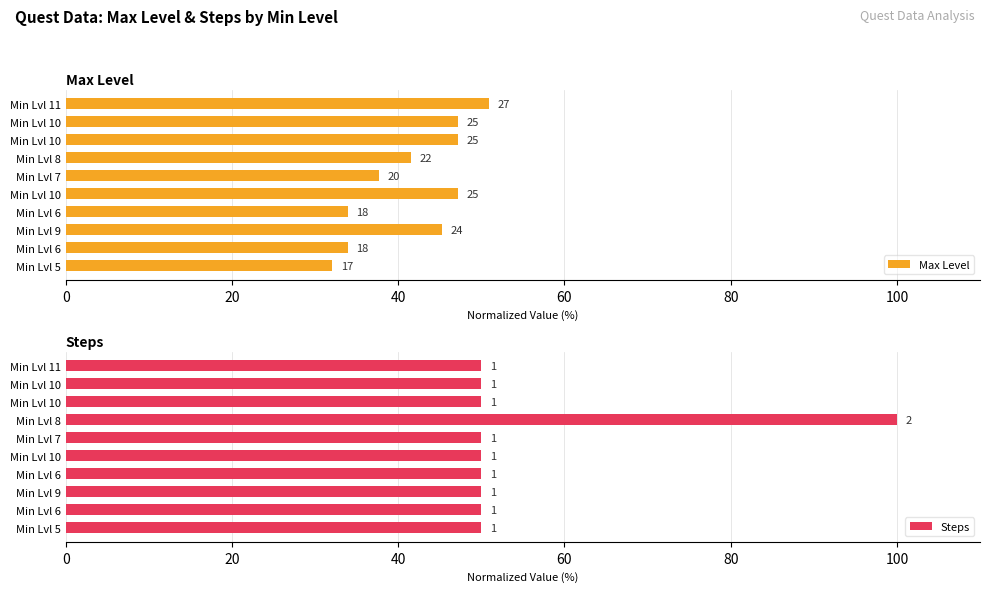

What is the average value of the Steps series?

55.0